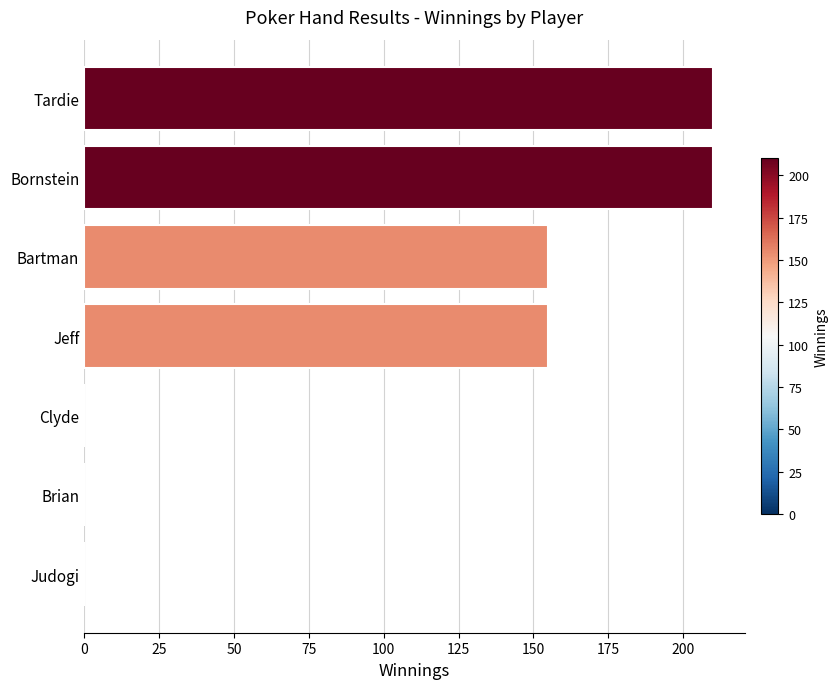

What is the maximum value shown in the chart?

210